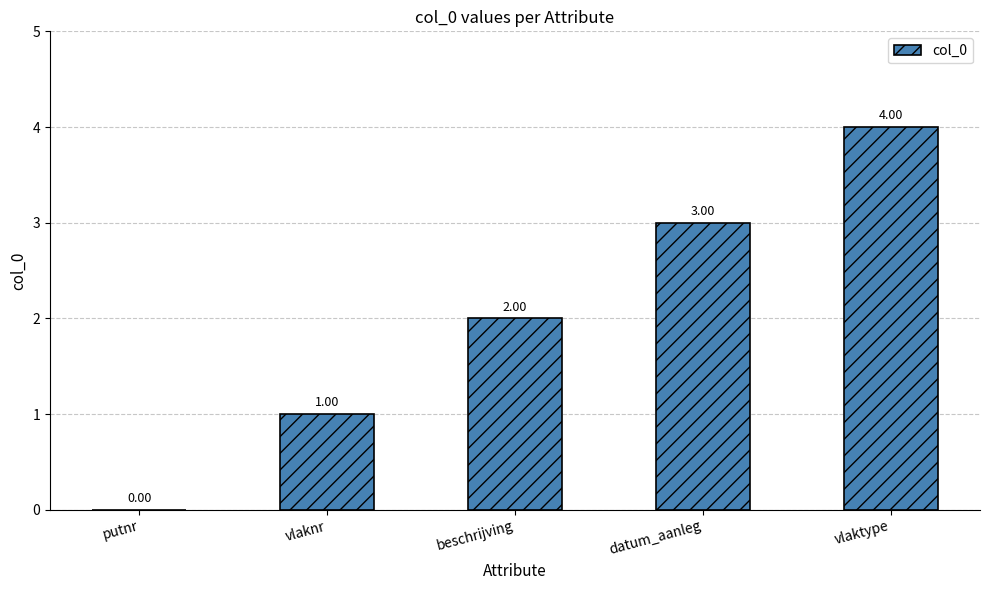

Which category has the highest value across all series?

vlaktype